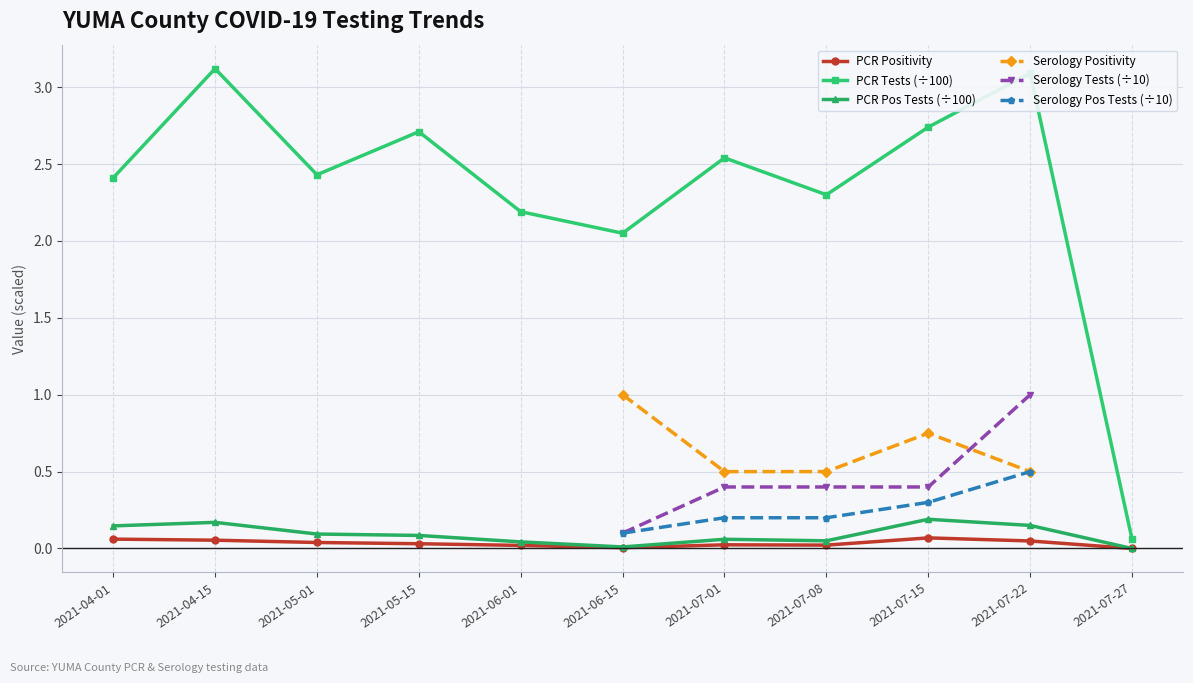

What is the difference between the maximum and minimum values in the PCR Tests (÷100) series?

3.1